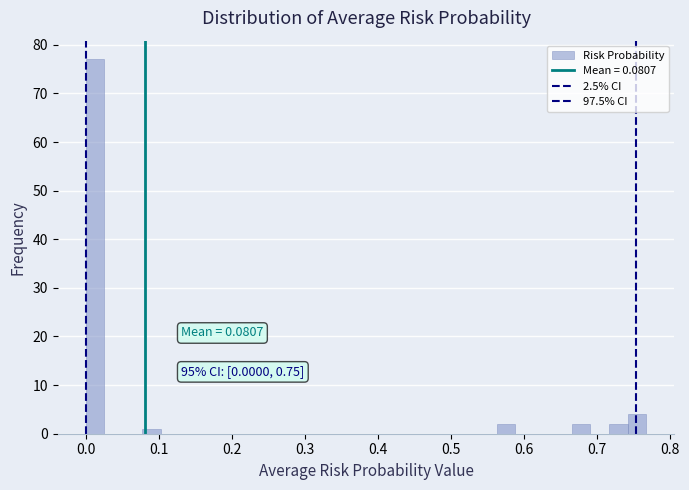

Read against the x-axis, roughly where is the centre of the tallest bar?

0.01